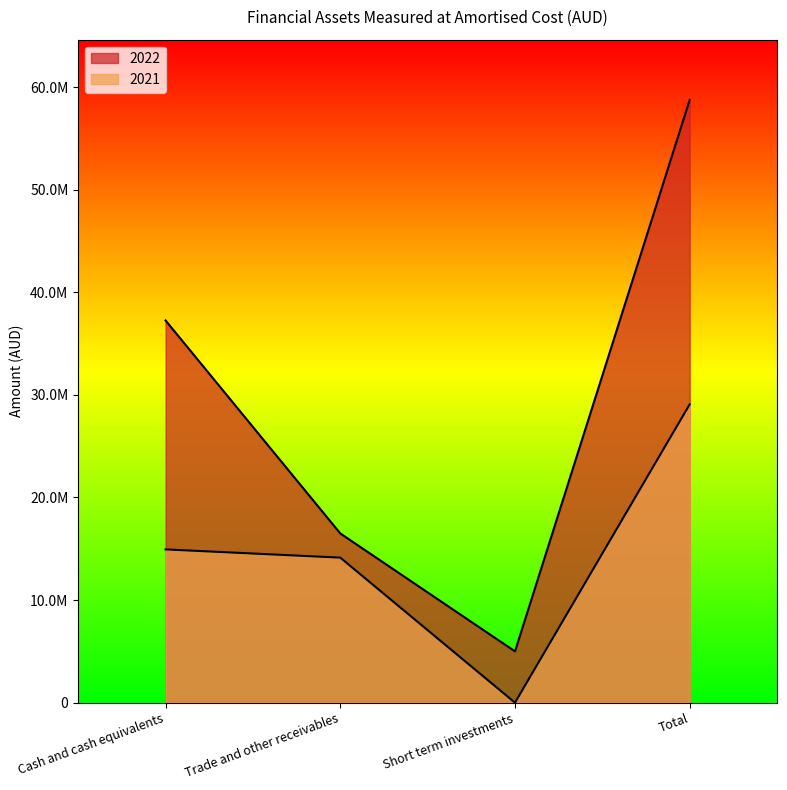

Which has a higher value, Short term investments or Trade and other receivables?

Trade and other receivables